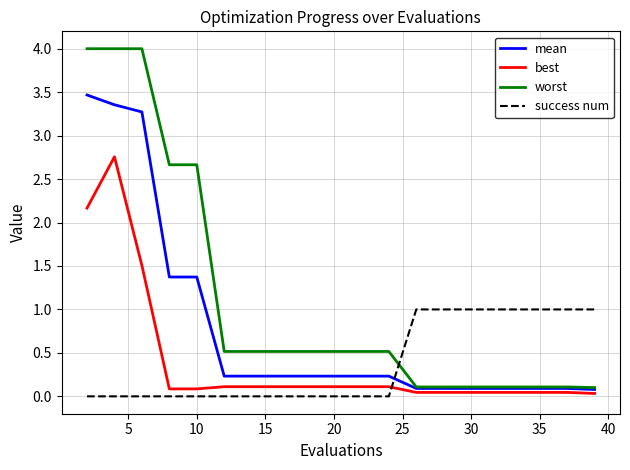

Rank the series by their maximum value, from highest to lowest.

worst, mean, best, success num